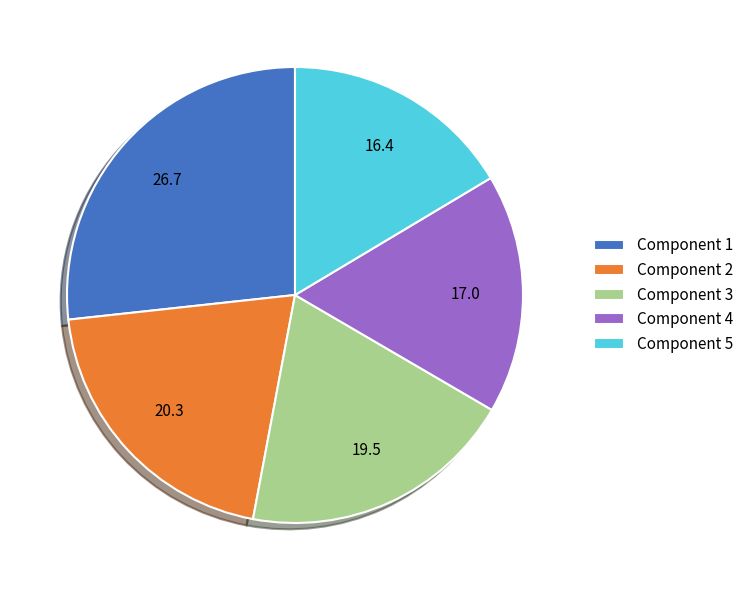

Rank the categories by value from lowest to highest.

Component 5, Component 4, Component 3, Component 2, Component 1